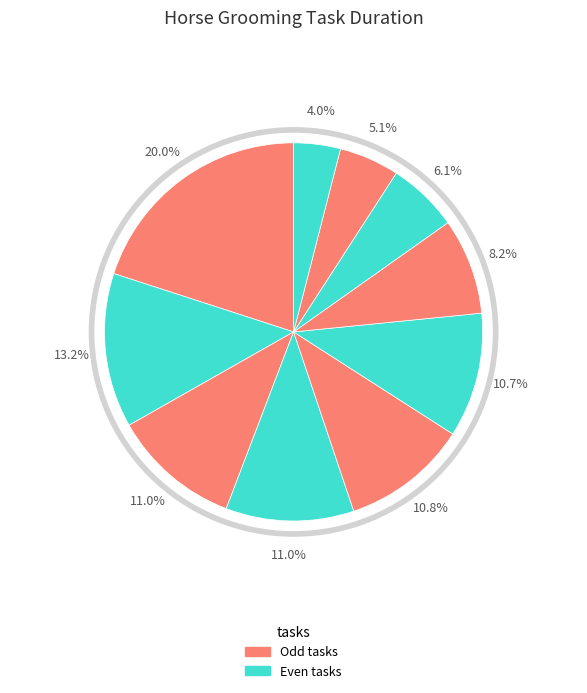

What portion of the pie excludes 01 Horse in?

96.0%